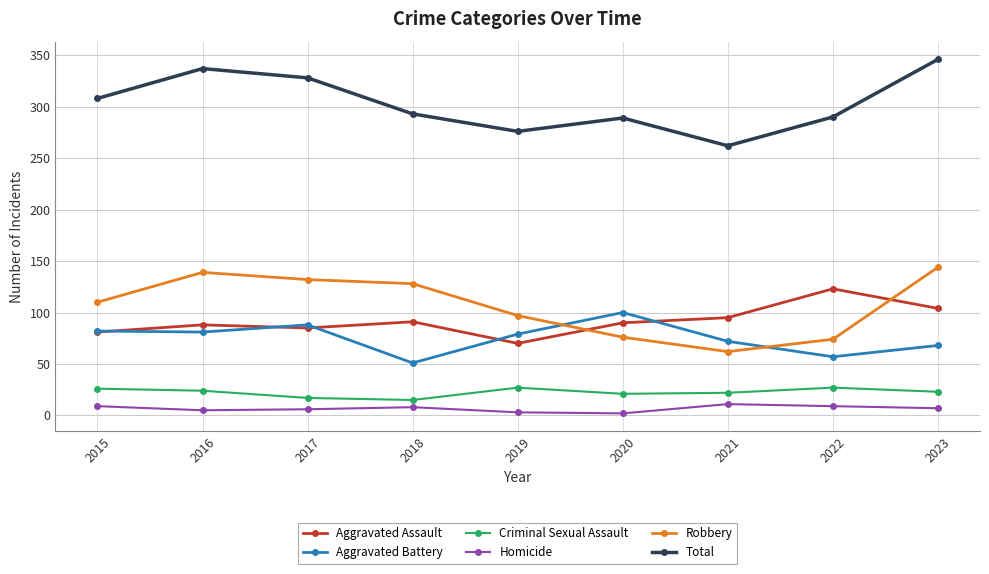

Which series has the largest total across all categories?

Total